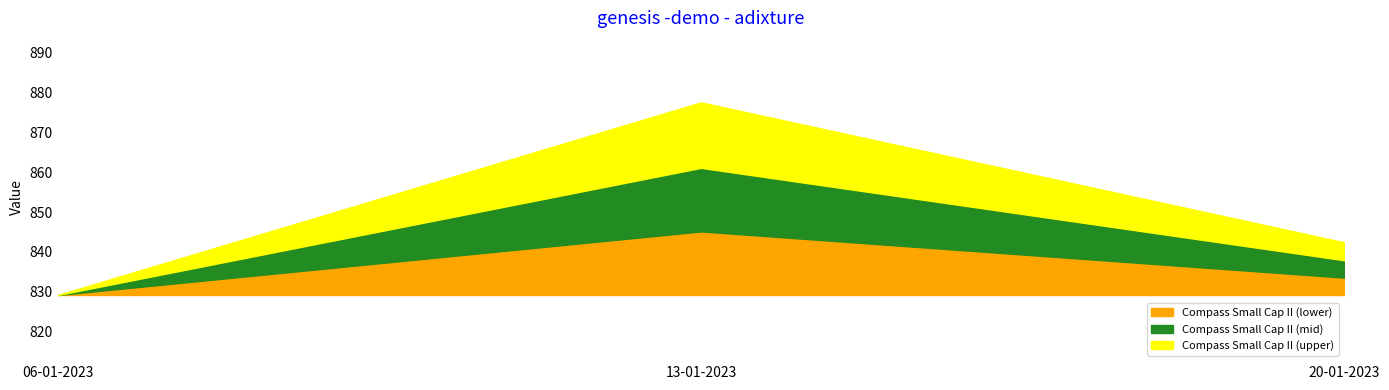

Is it true that the value at 20-01-2023 is 353.1?

False